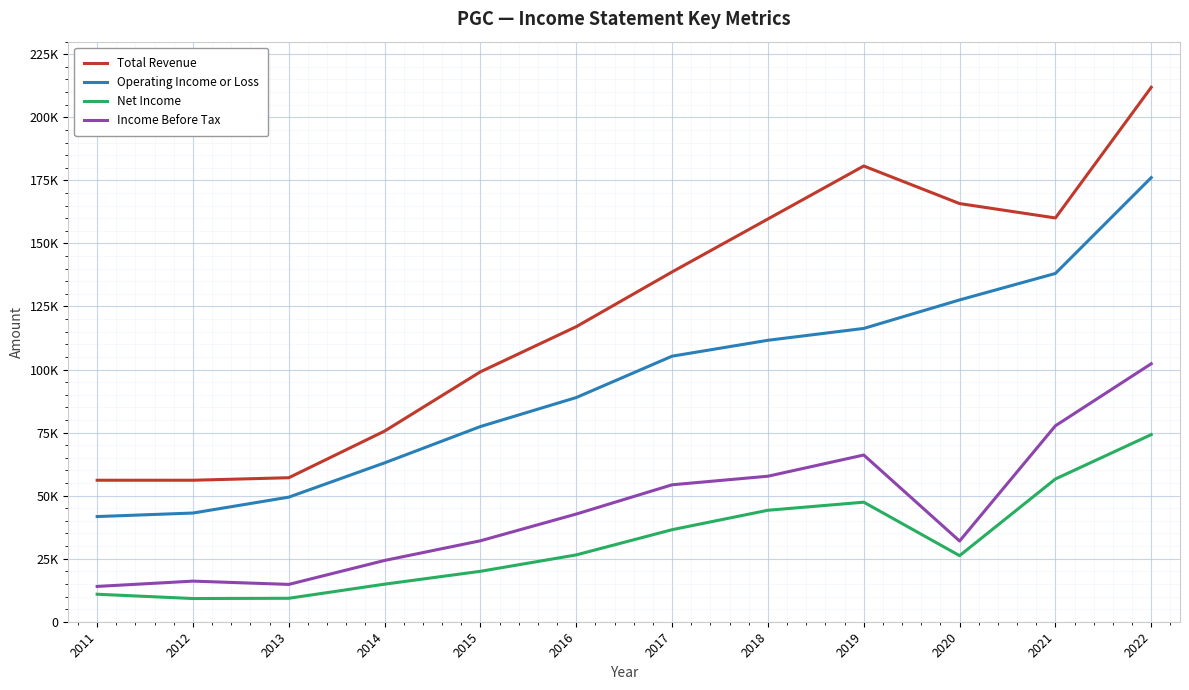

Is the value of Net Income at 2011 greater than the value of Total Revenue at 2016?

No